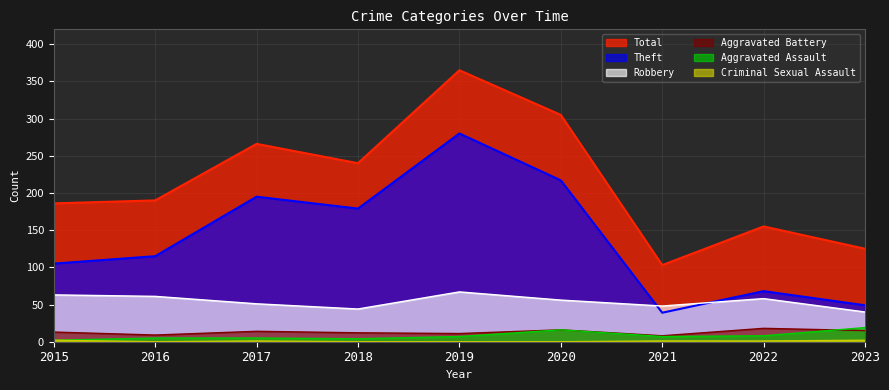

At which category does Robbery reach its first local peak?

2019